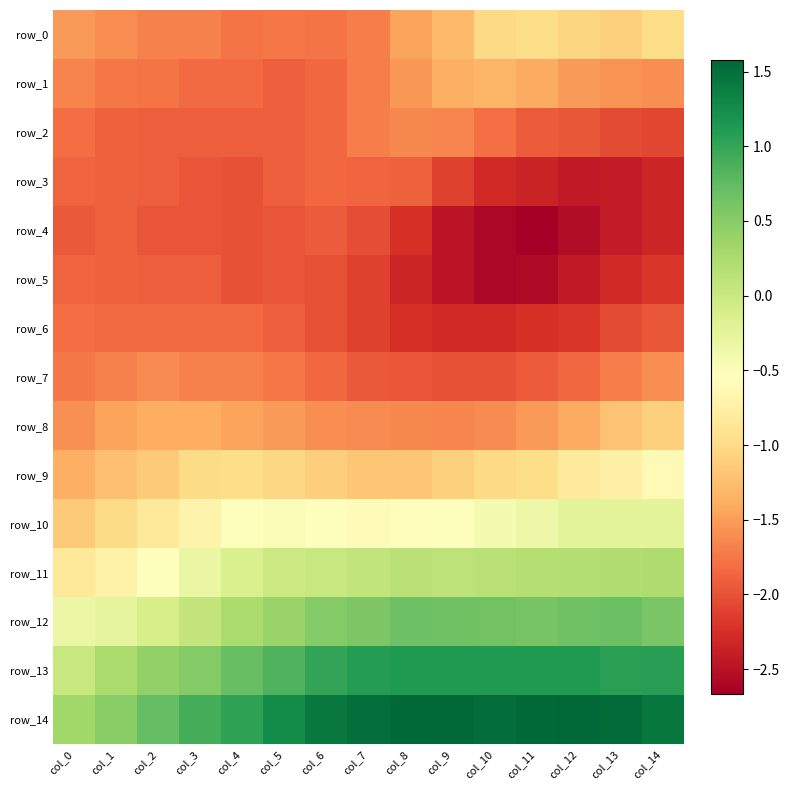

What value does the row_10 series have at col_4?

-0.5